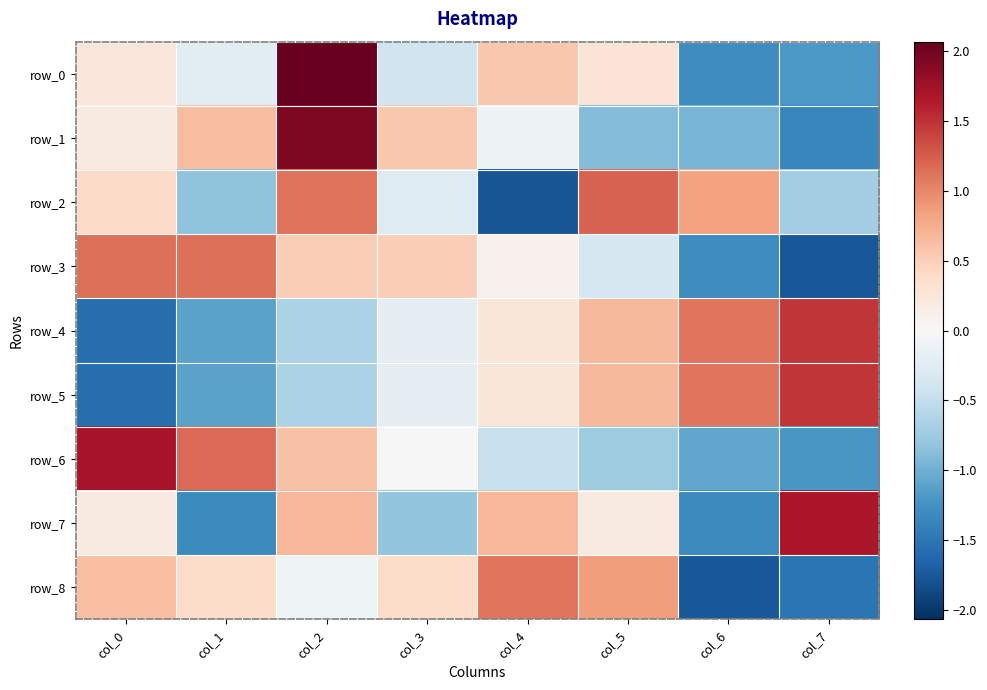

Reading right to left, extract all data points from this chart.

row_0: col_7=-1.2	col_6=-1.3	col_5=0.3	col_4=0.6	col_3=-0.4	col_2=2.1	col_1=-0.2	col_0=0.2
row_1: col_7=-1.4	col_6=-1.0	col_5=-0.9	col_4=-0.1	col_3=0.6	col_2=1.9	col_1=0.6	col_0=0.2
row_2: col_7=-0.7	col_6=0.8	col_5=1.2	col_4=-1.8	col_3=-0.3	col_2=1.1	col_1=-0.8	col_0=0.4
row_3: col_7=-1.7	col_6=-1.3	col_5=-0.3	col_4=0.1	col_3=0.5	col_2=0.5	col_1=1.1	col_0=1.1
row_4: col_7=1.5	col_6=1.1	col_5=0.7	col_4=0.3	col_3=-0.2	col_2=-0.6	col_1=-1.1	col_0=-1.6
row_5: col_7=1.5	col_6=1.1	col_5=0.7	col_4=0.2	col_3=-0.2	col_2=-0.6	col_1=-1.1	col_0=-1.6
row_6: col_7=-1.2	col_6=-1.1	col_5=-0.7	col_4=-0.5	col_3=-0.0	col_2=0.6	col_1=1.2	col_0=1.7
row_7: col_7=1.7	col_6=-1.3	col_5=0.2	col_4=0.7	col_3=-0.8	col_2=0.7	col_1=-1.3	col_0=0.2
row_8: col_7=-1.5	col_6=-1.8	col_5=0.9	col_4=1.1	col_3=0.4	col_2=-0.1	col_1=0.4	col_0=0.6